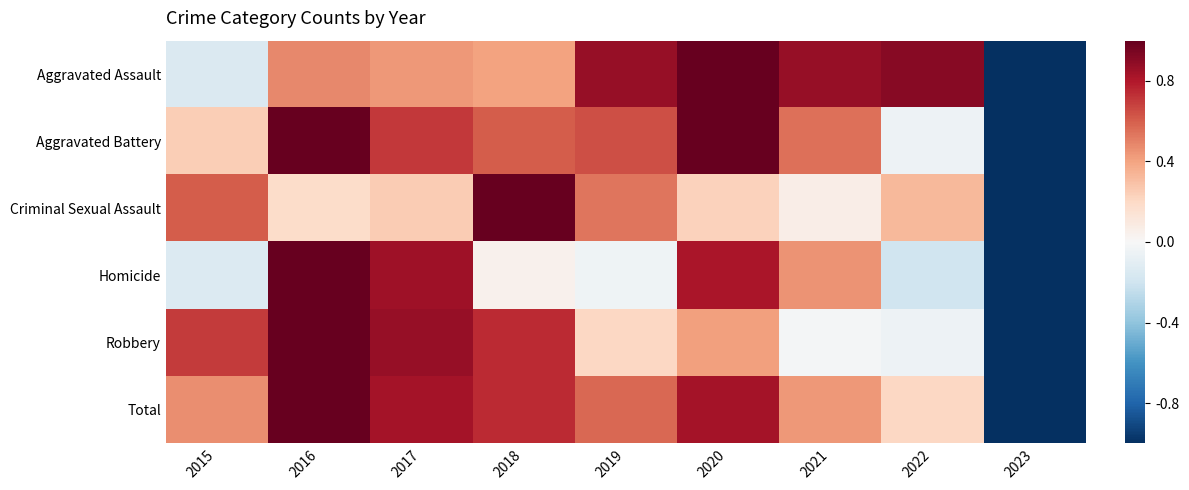

Reading left to right, extract all data points from this chart.

Aggravated Assault: 2015=-0.1	2016=0.5	2017=0.4	2018=0.4	2019=0.9	2020=1.0	2021=0.9	2022=0.9	2023=-1.0
Aggravated Battery: 2015=0.2	2016=1.0	2017=0.7	2018=0.6	2019=0.6	2020=1.0	2021=0.6	2022=-0.1	2023=-1.0
Criminal Sexual Assault: 2015=0.6	2016=0.2	2017=0.3	2018=1.0	2019=0.5	2020=0.2	2021=0.1	2022=0.3	2023=-1.0
Homicide: 2015=-0.1	2016=1.0	2017=0.8	2018=0.0	2019=-0.0	2020=0.8	2021=0.4	2022=-0.2	2023=-1.0
Robbery: 2015=0.7	2016=1.0	2017=0.9	2018=0.7	2019=0.2	2020=0.4	2021=-0.0	2022=-0.1	2023=-1.0
Total: 2015=0.5	2016=1.0	2017=0.8	2018=0.7	2019=0.6	2020=0.8	2021=0.4	2022=0.2	2023=-1.0